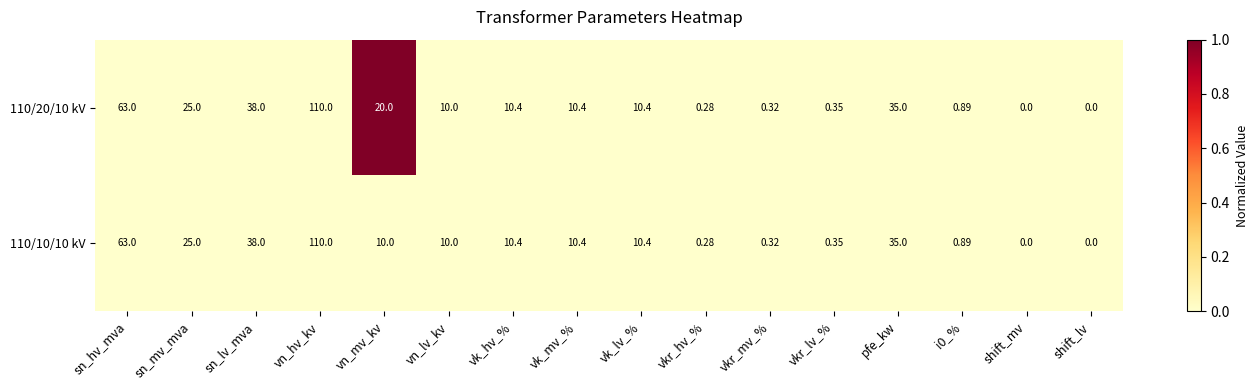

Which label corresponds to the largest value in the chart?

vn_hv_kv